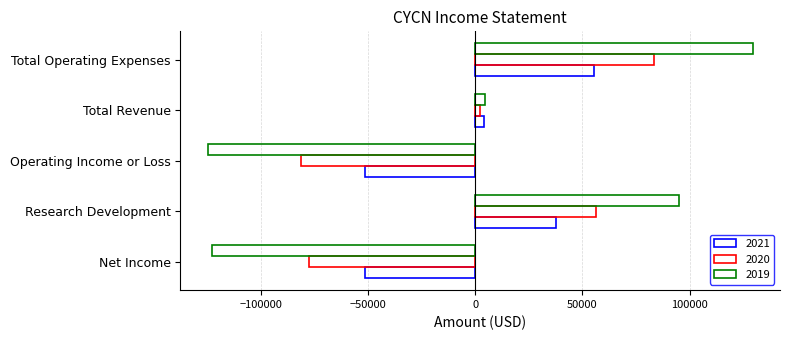

How many positive values does the 2021 series have?

3